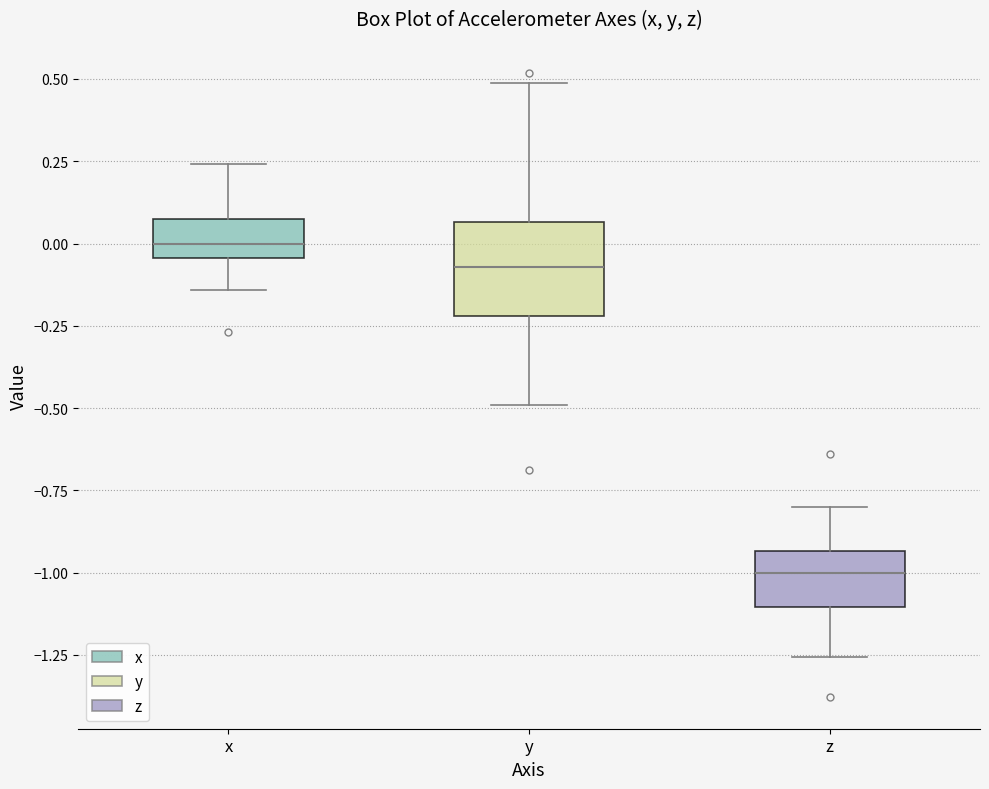

Which box has the lowest median line?

z